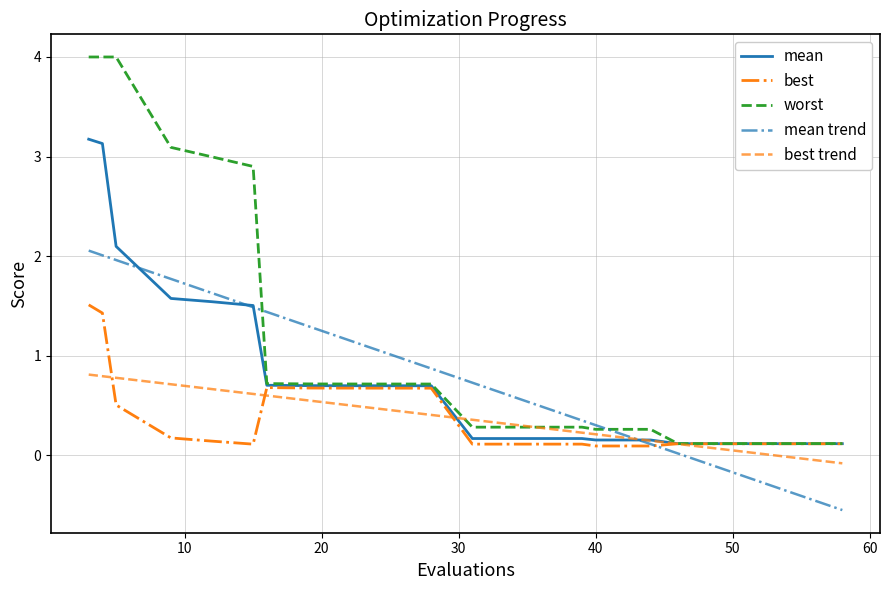

Which series has the largest range (max minus min)?

worst